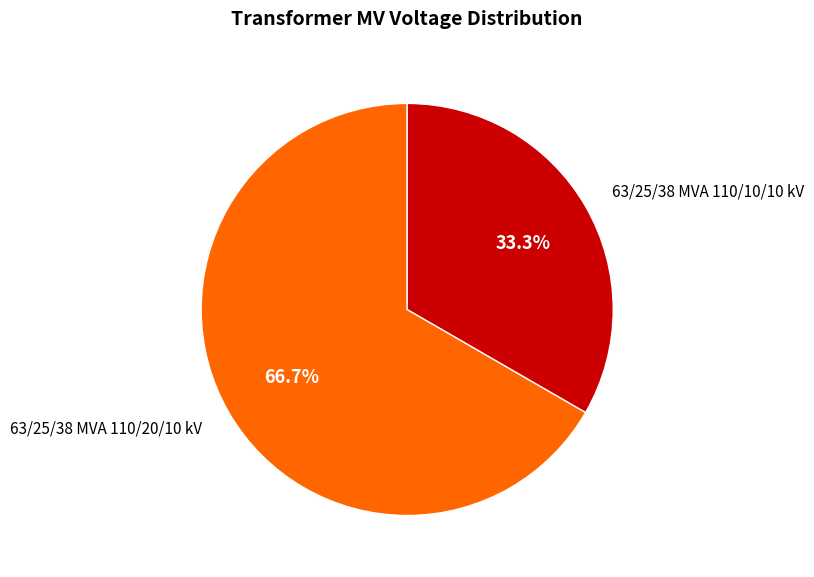

Is there a majority slice in this chart?

Yes